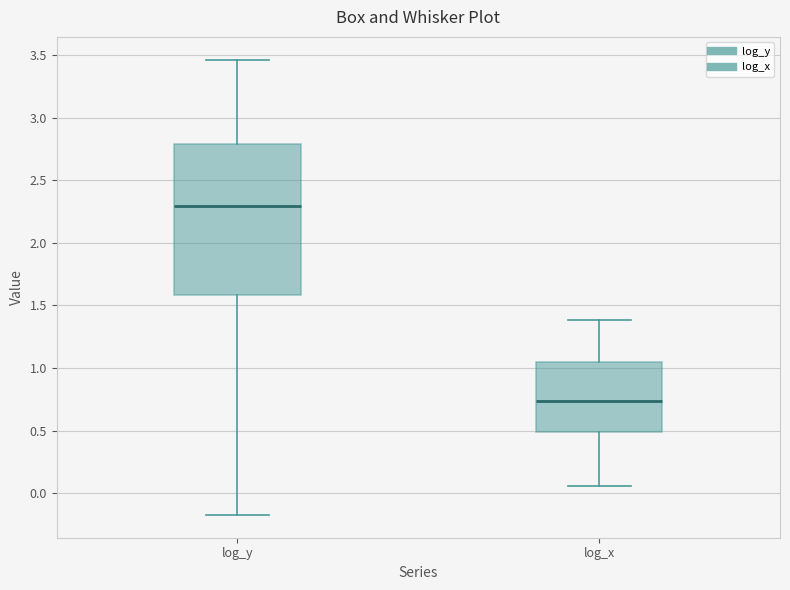

Comparing the boxes themselves (not the whiskers), which one is the tallest?

log_y